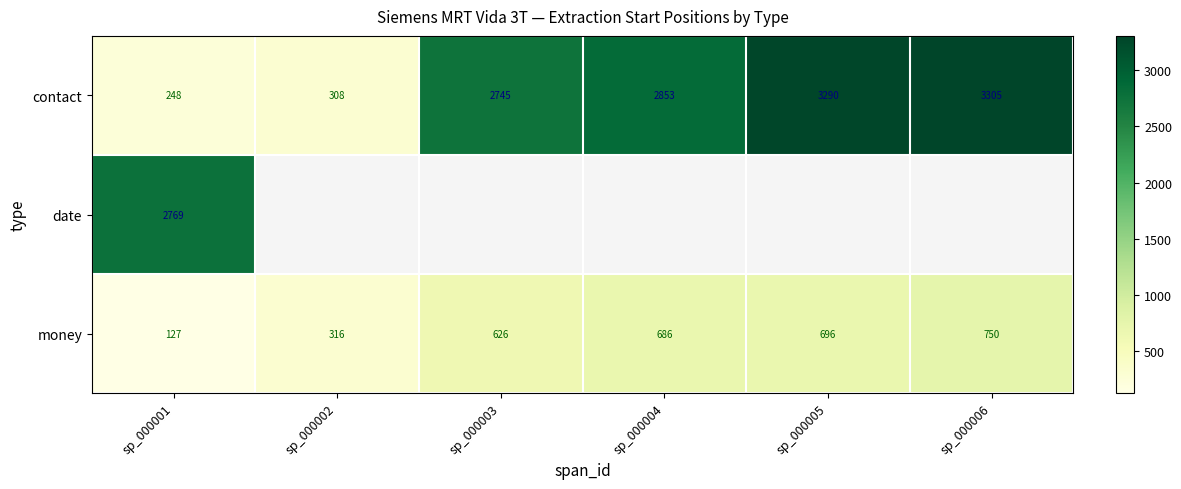

True or false: money has a value of 825.5 at sp_000003.

False